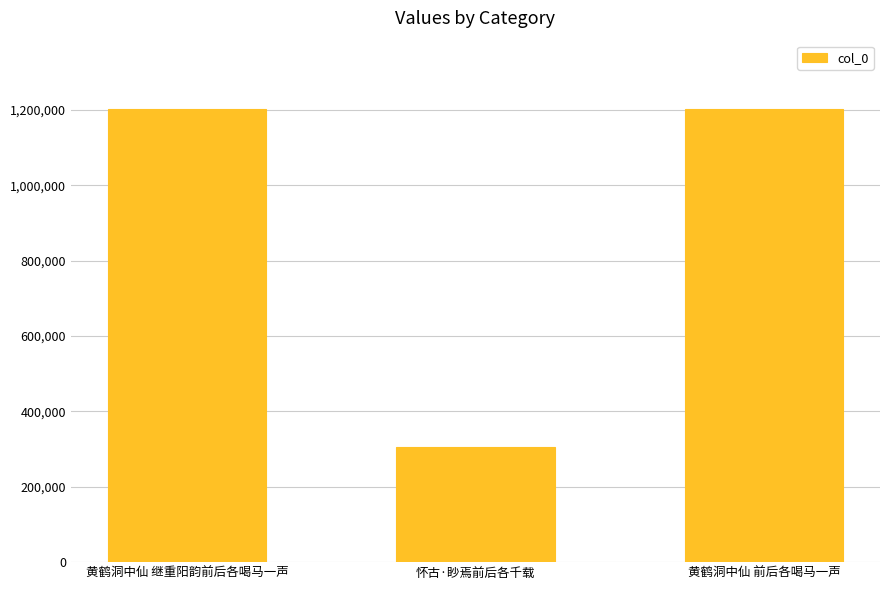

What is the change in value from 怀古·眇焉前后各千载 to 黄鹤洞中仙 前后各喝马一声?

+897308